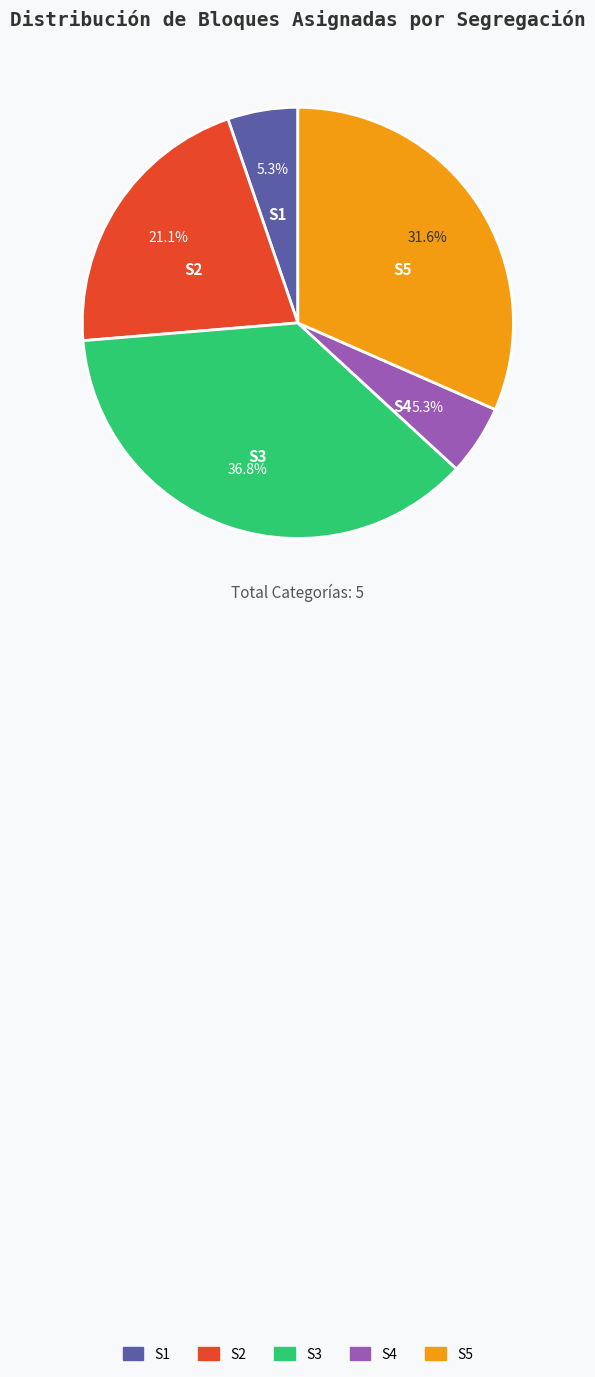

What percentage is NOT represented by S2?

78.9%